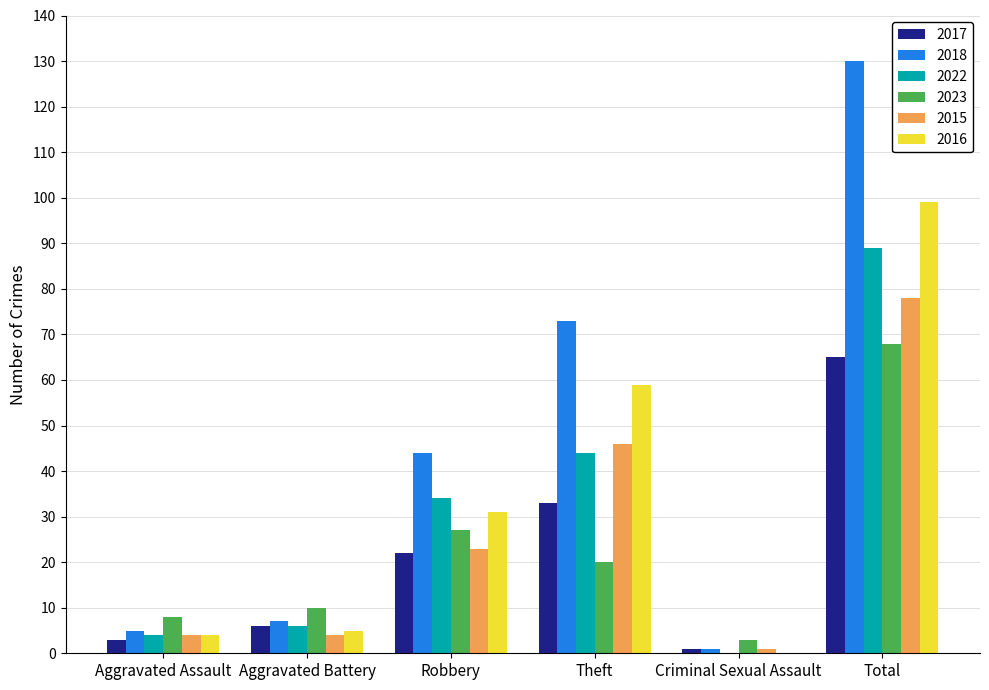

Read the 2016 value at Aggravated Assault.

4